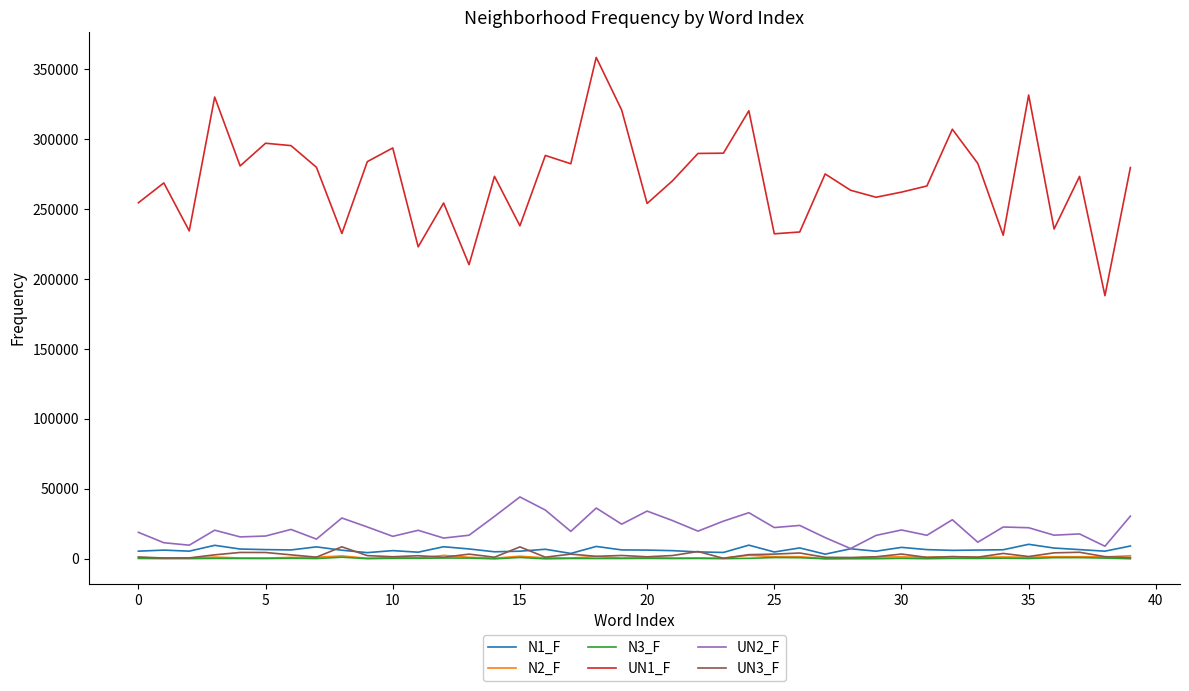

What is the maximum value shown in the chart?

358521.0